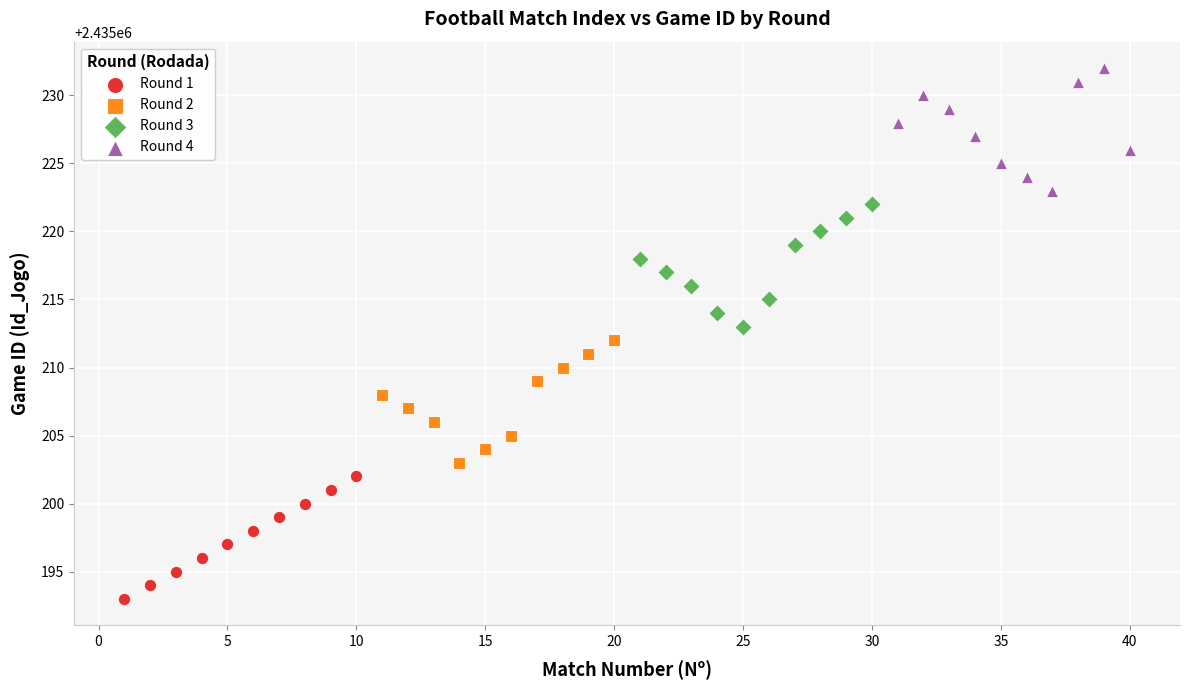

Which series reaches the minimum Y coordinate?

Round 1